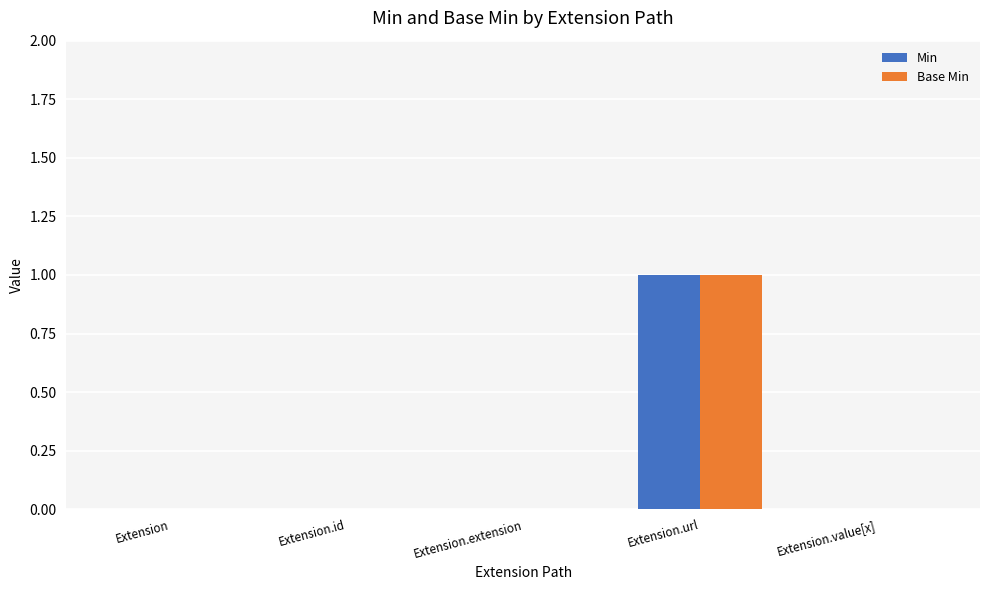

Reading left to right, transcribe all the data shown in this chart.

Min: 0	0	0	1	0
Base Min: 0	0	0	1	0